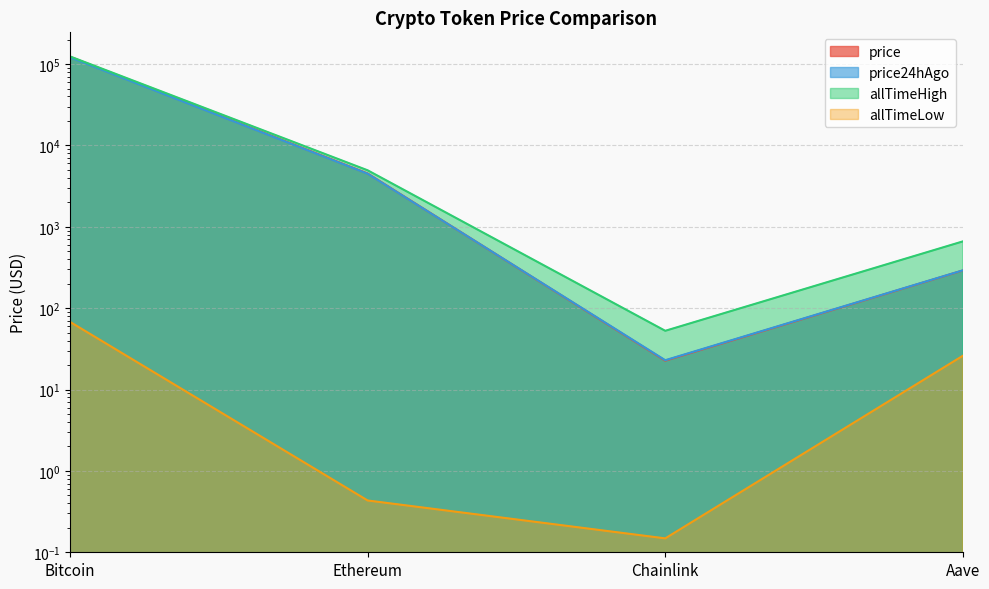

What position from the left is Bitcoin?

1